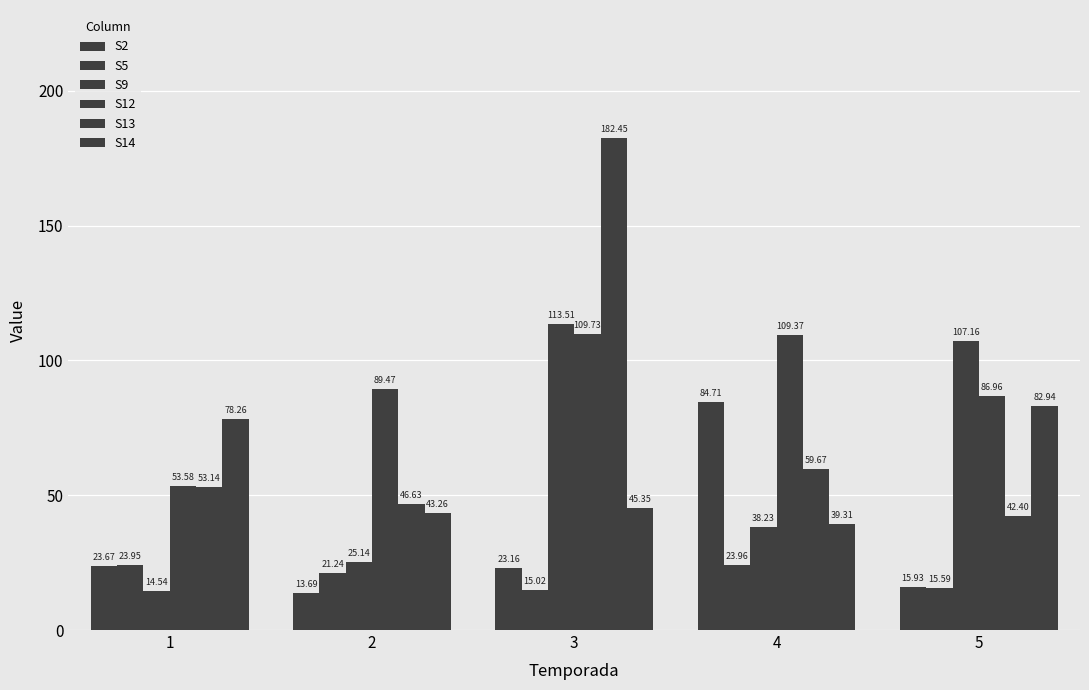

What is the value of the S12 bar at the 4th from the left?

109.4